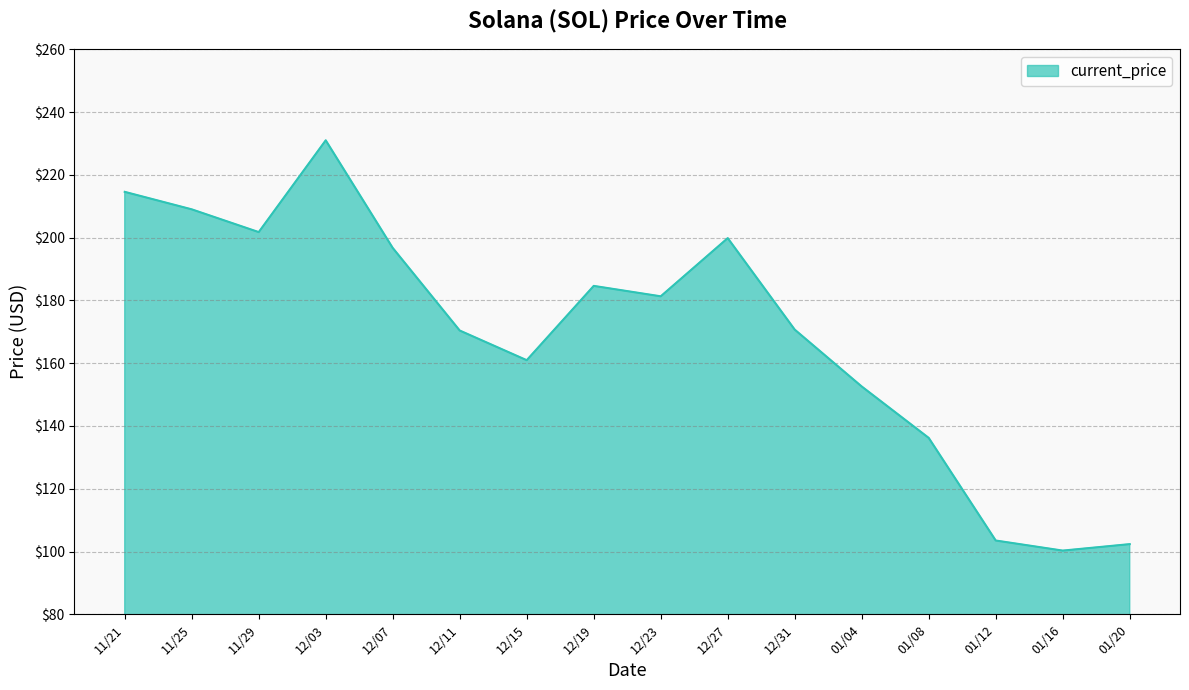

True or false: the data shows 244.1 at 12/11.

False